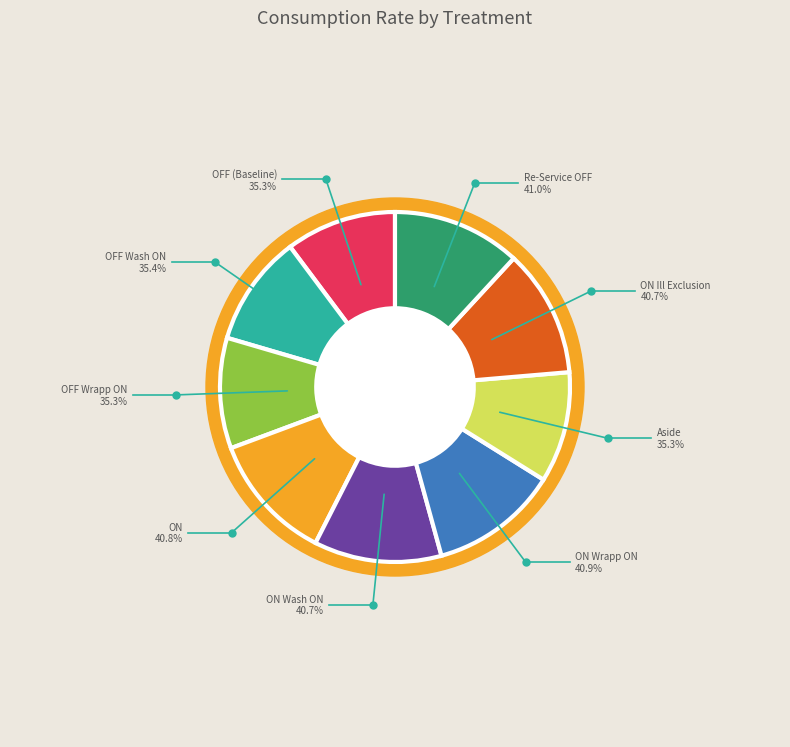

Between ST ON Ill Exclusion and Re-Service OFF, which is larger?

Re-Service OFF